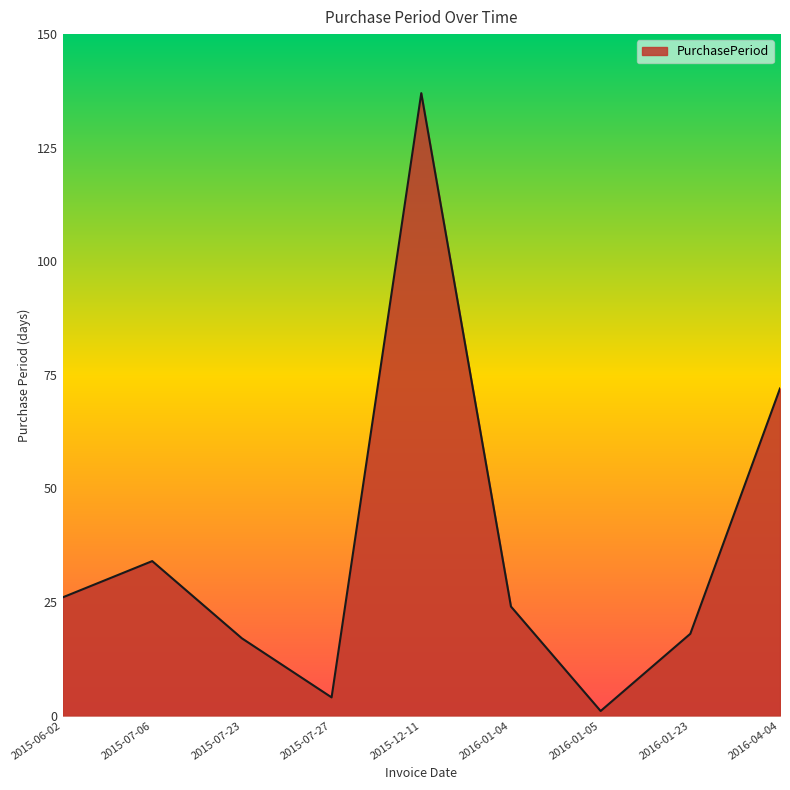

Where does the data first go above 24?

2015-06-02